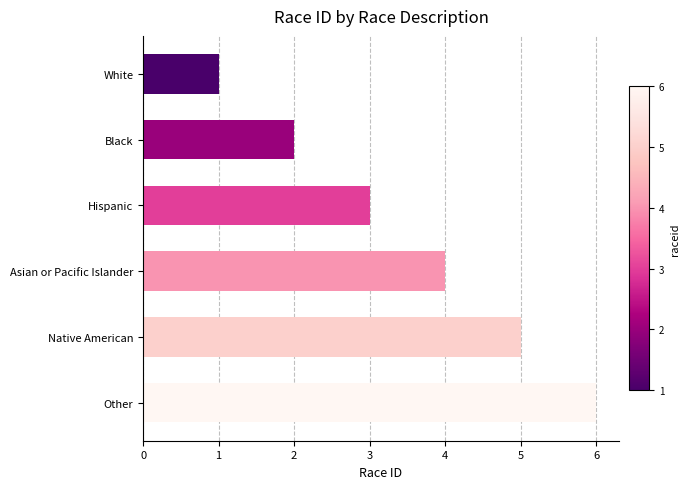

At which category does the chart reach its minimum across all series?

White